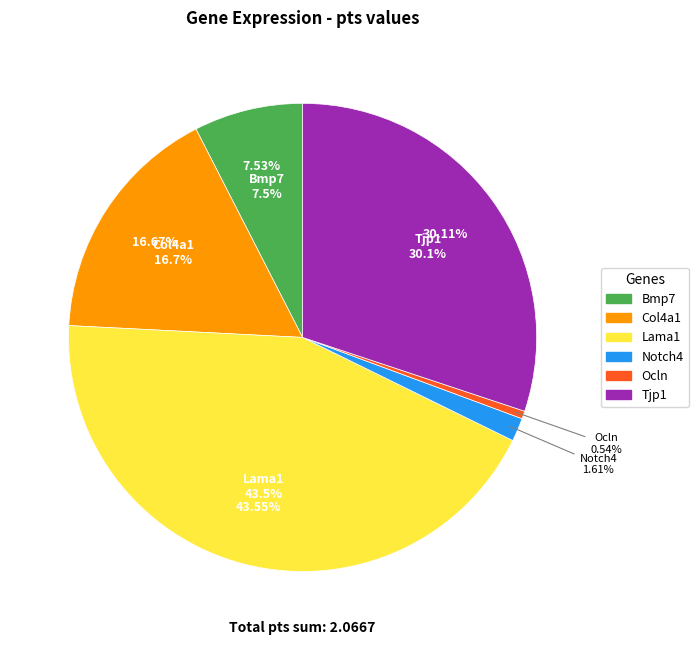

How many slices are in this pie chart?

6